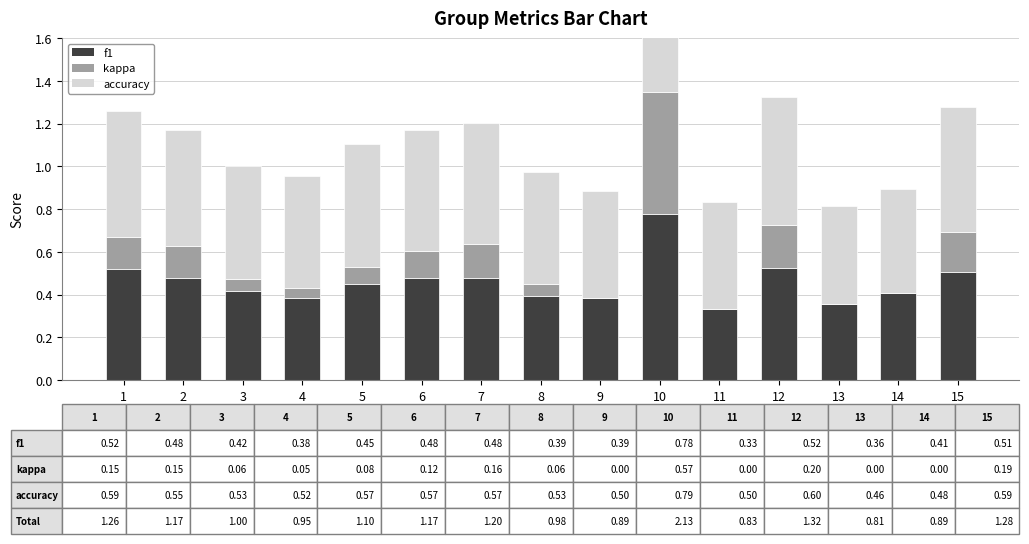

What value does the kappa series have at 10?

0.6